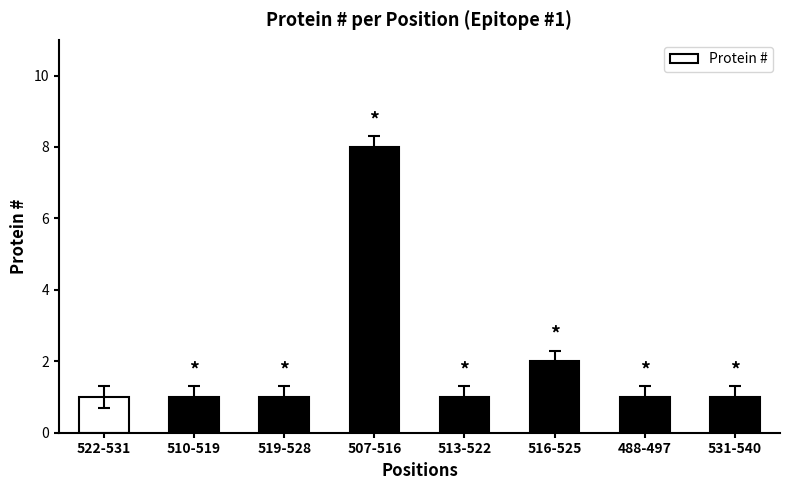

Reading right to left, transcribe all the data shown in this chart.

531-540=1	488-497=1	516-525=2	513-522=1	507-516=8	519-528=1	510-519=1	522-531=1